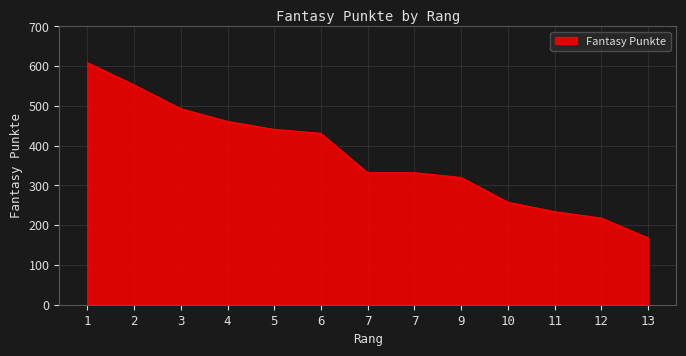

What is the difference between the second highest and second lowest values?

335